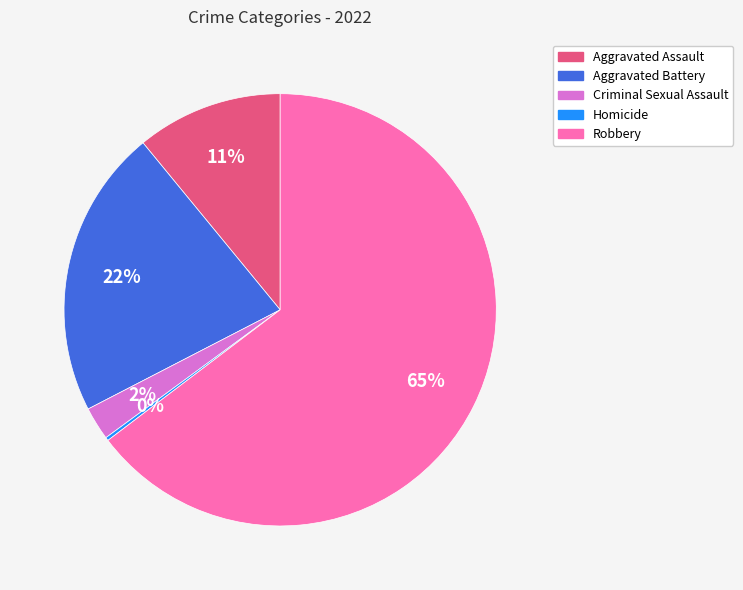

What is the largest slice in the pie chart?

Robbery